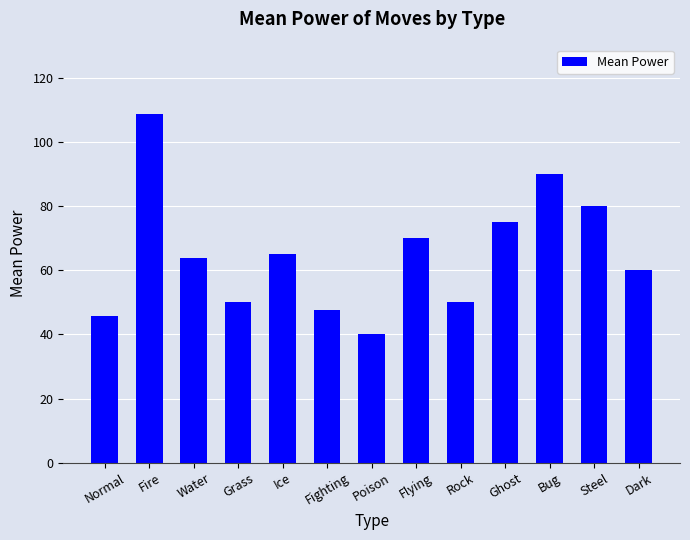

What is the label of the 13th bar from the left?

Dark